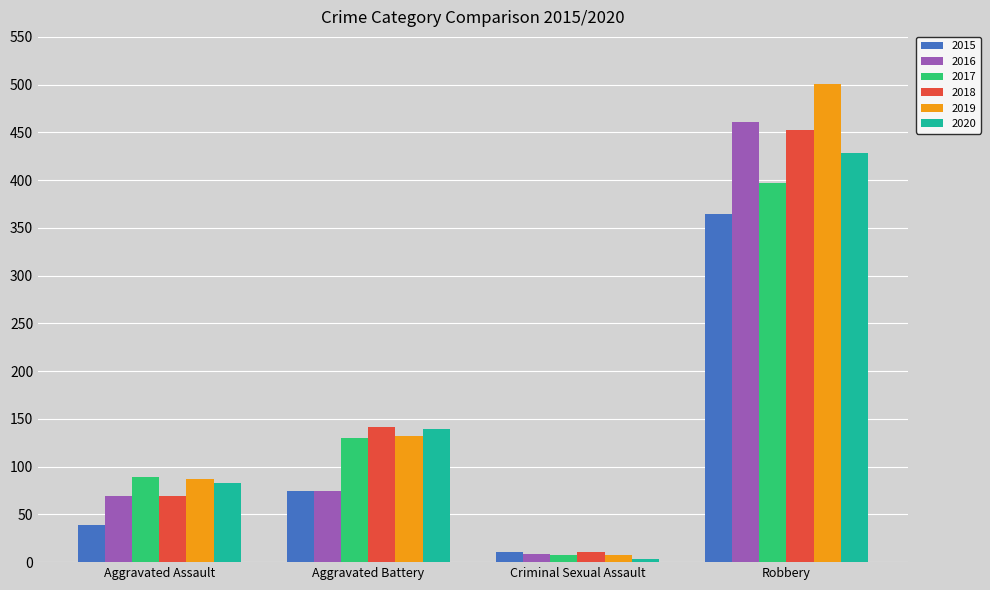

How many 2017 values are between 89 and 397?

3